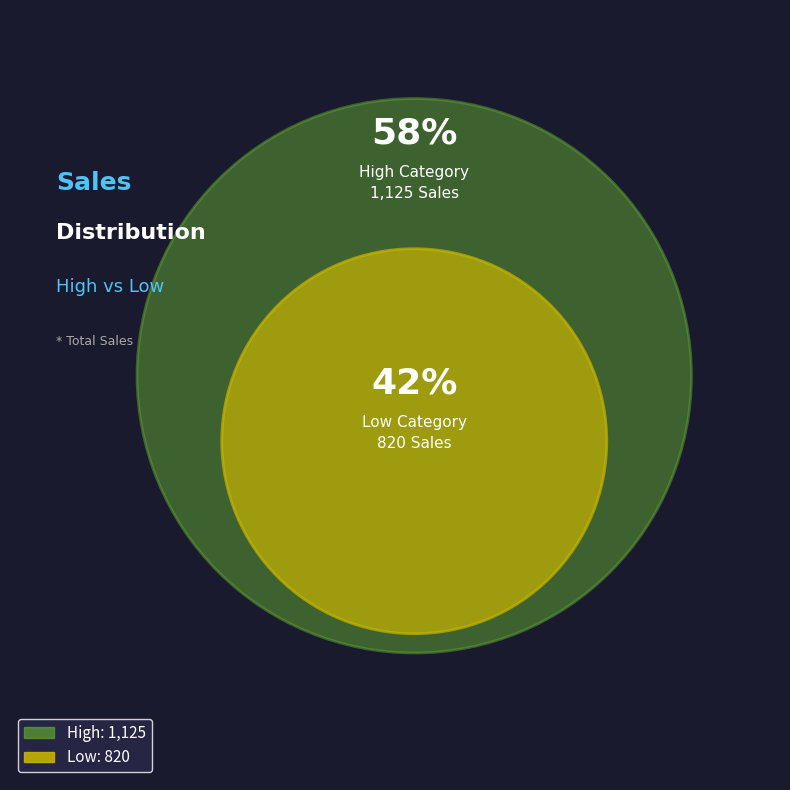

Does any single category account for the majority?

Yes